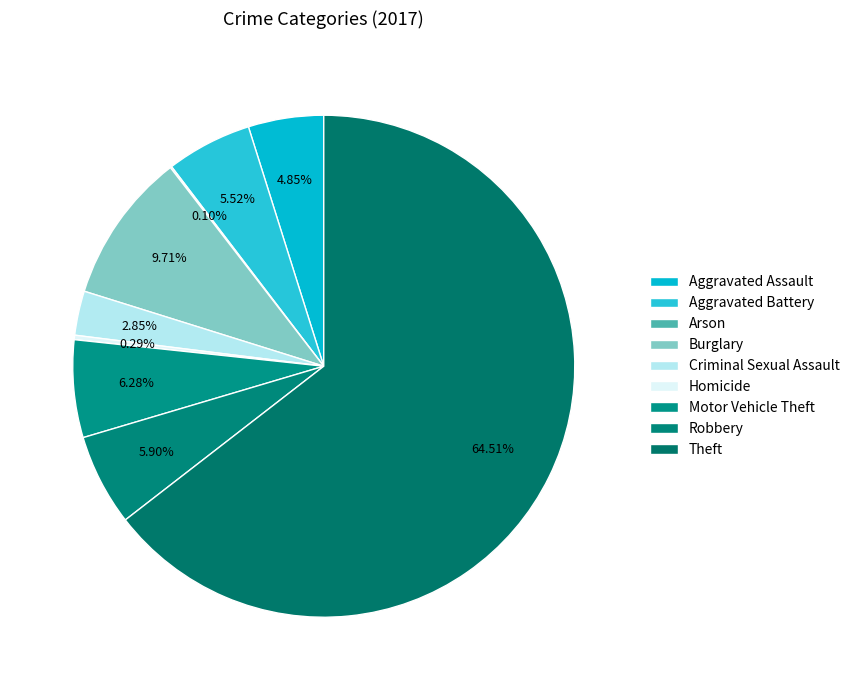

The Burglary slice represents 10% of the pie. True or false?

True